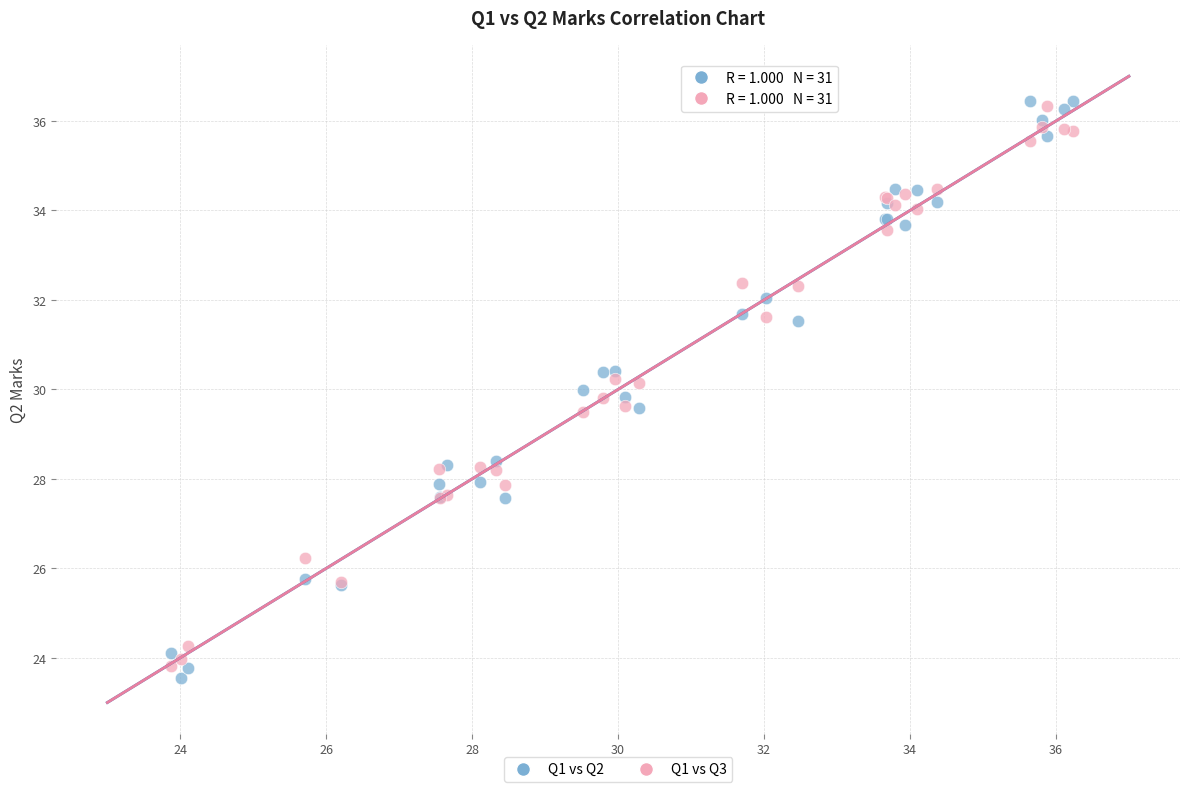

Which series has the widest spread of Y values?

Q1 vs Q2